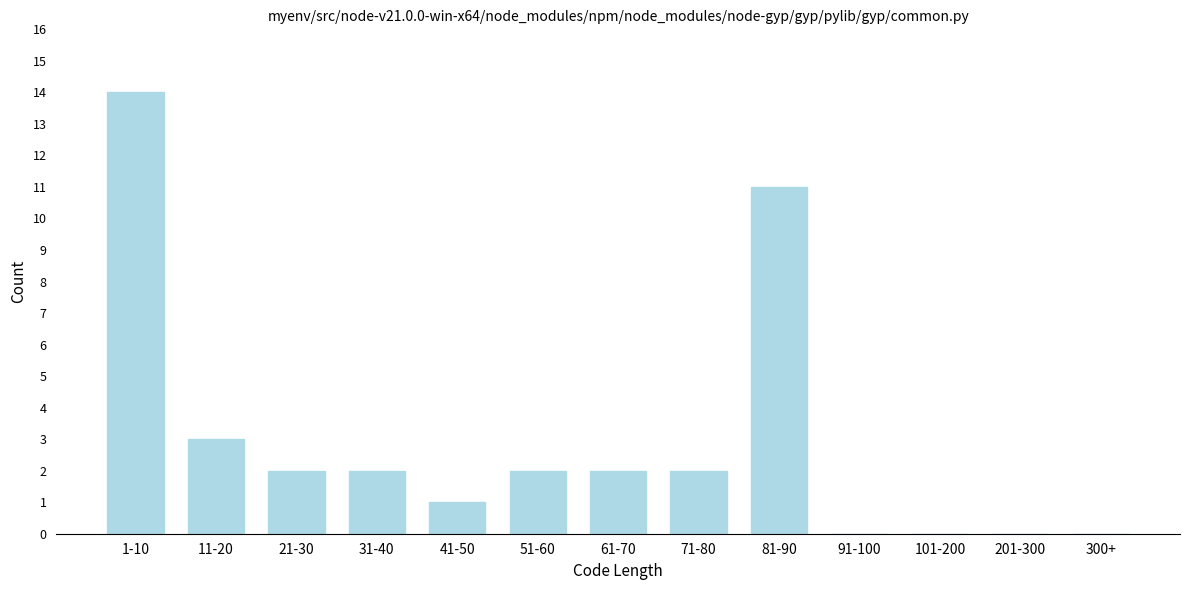

Reading right to left, transcribe all the data shown in this chart.

300+=0	201-300=0	101-200=0	91-100=0	81-90=11	71-80=2	61-70=2	51-60=2	41-50=1	31-40=2	21-30=2	11-20=3	1-10=14